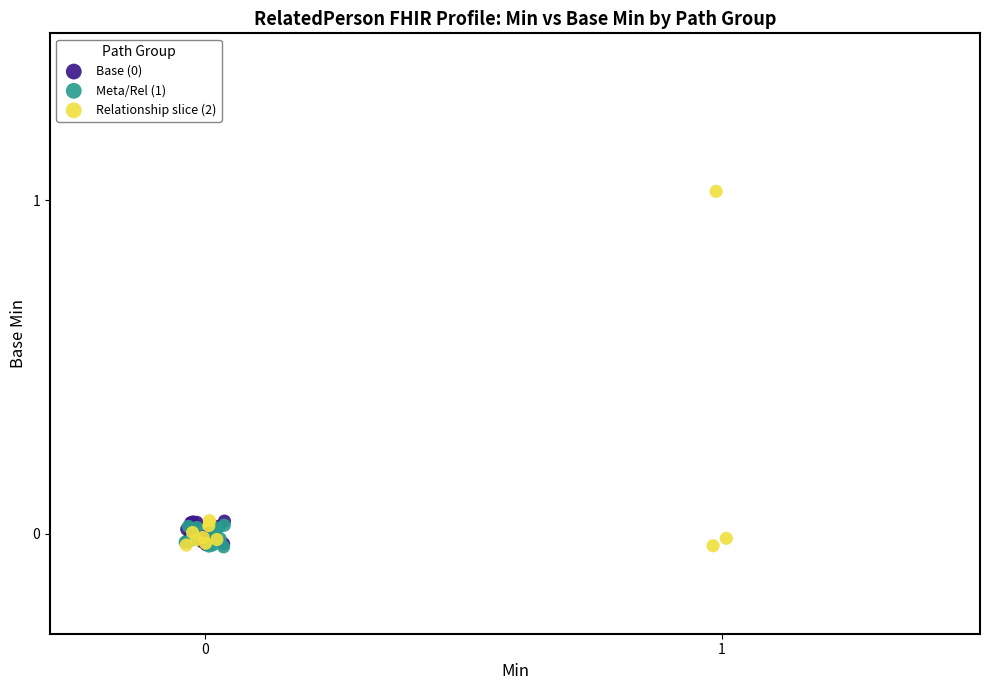

Which series has the largest Y range (max minus min)?

Relationship slice (2)